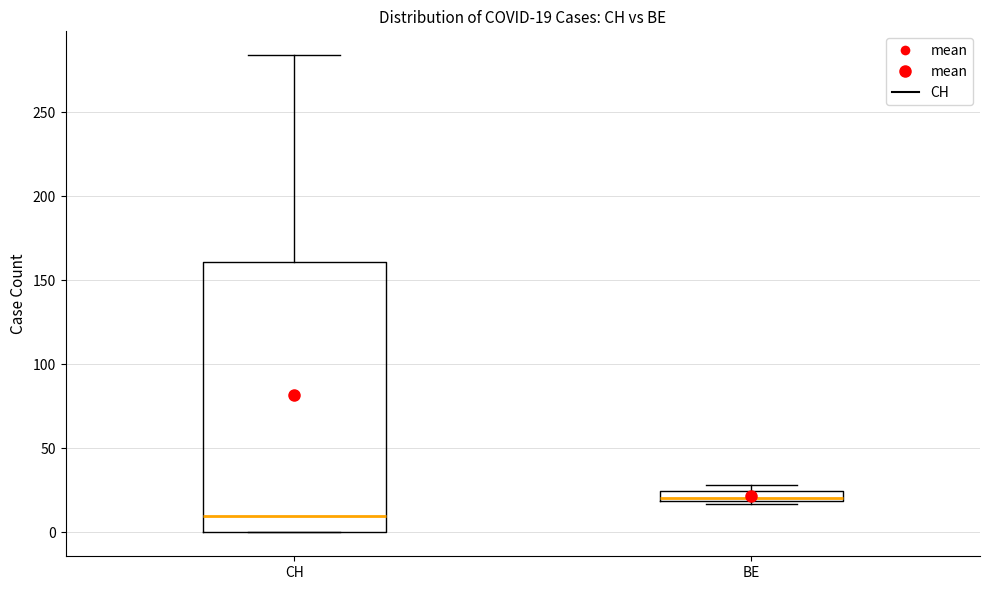

Which box's median line is the lowest?

CH